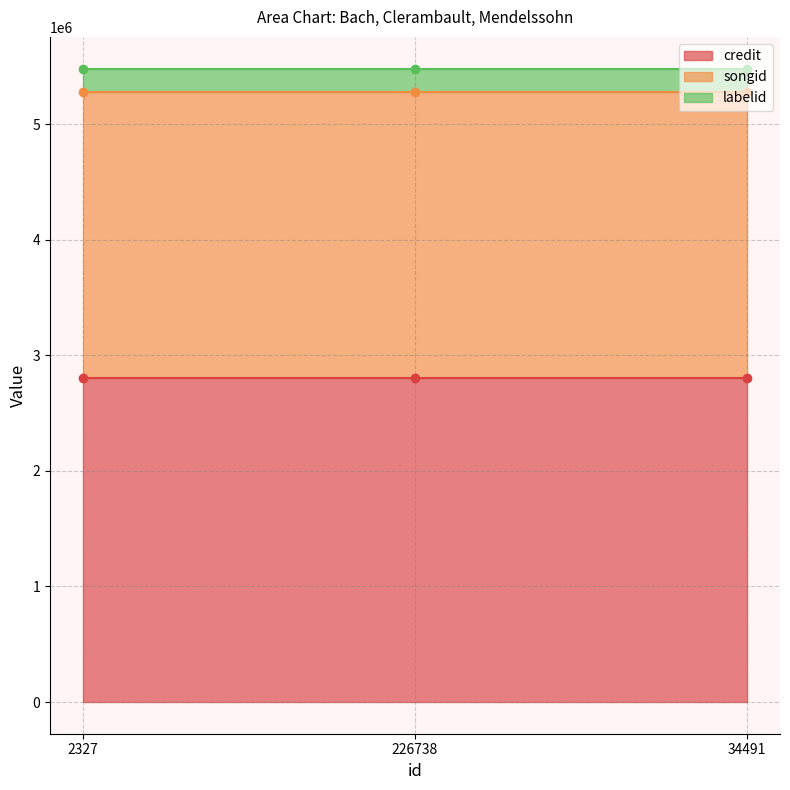

What is the label of the 3rd point from the left?

34491